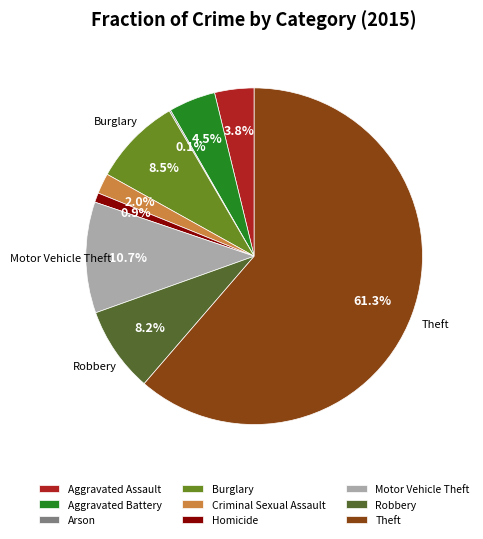

What is the total percentage of Aggravated Battery and Theft?

65.8%